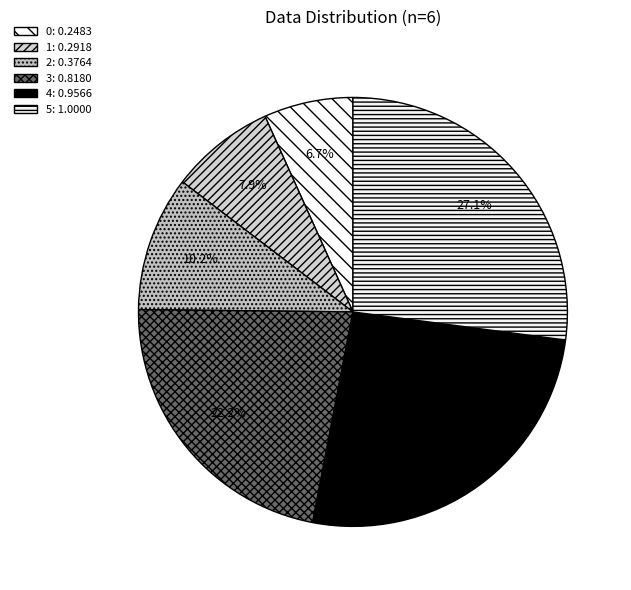

Count the number of slices in the pie.

6